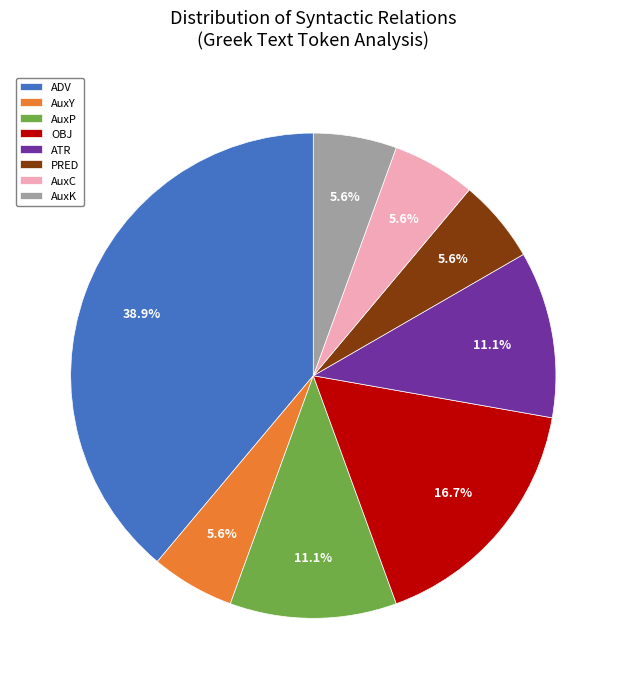

What is the ratio of the value at PRED to the value at AuxK?

1.0